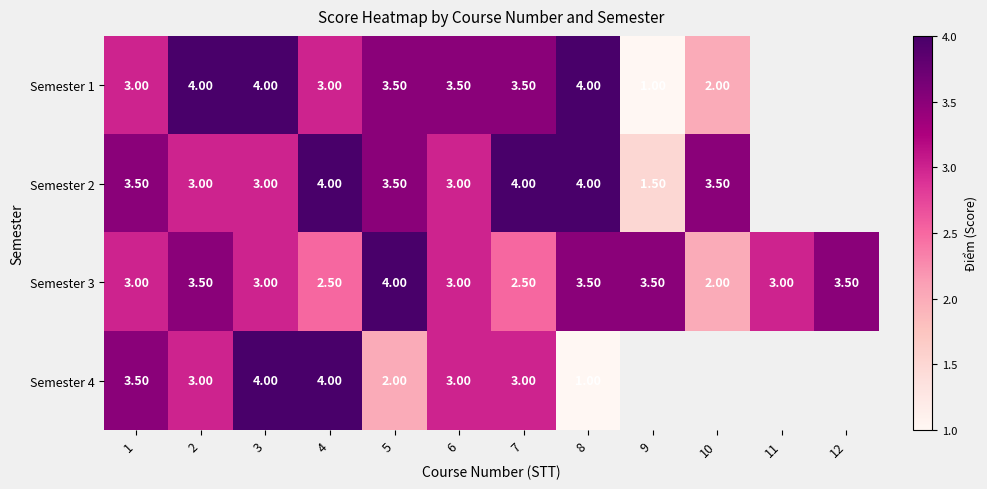

What is the difference between the Semester 2 values at 10 and 4?

0.5